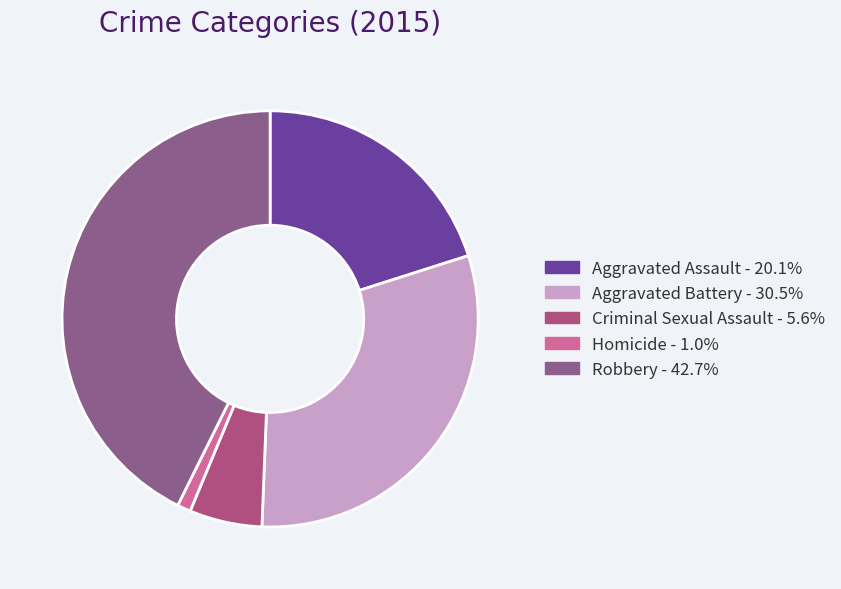

Which slice is the largest?

Robbery